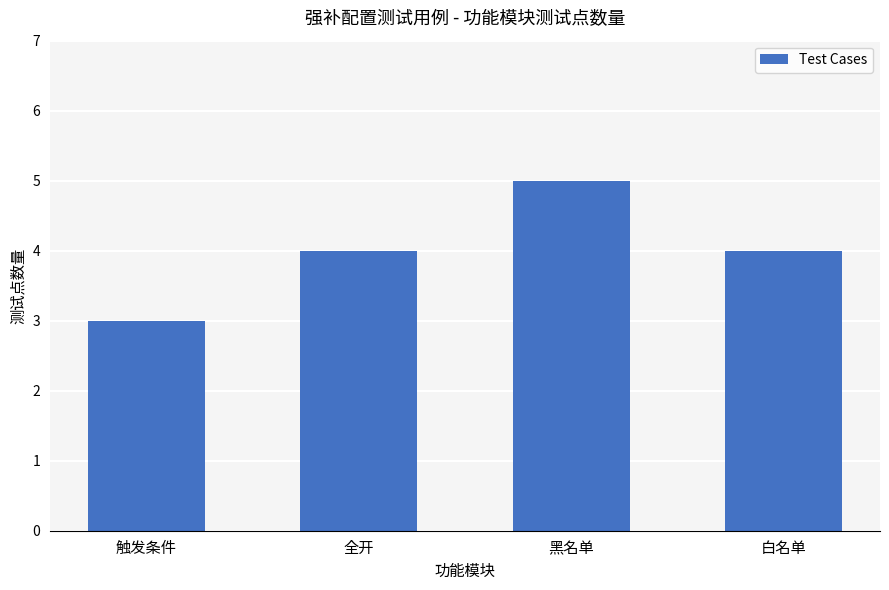

Which category has the highest value across all series?

黑名单